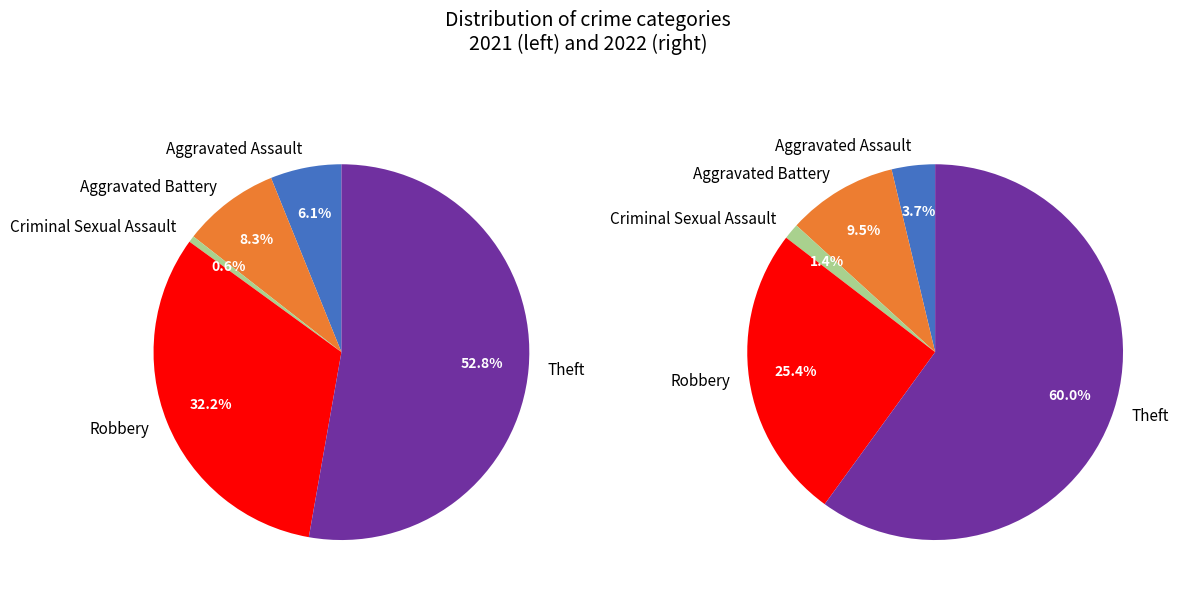

What portion of the pie excludes 4?

47.2%